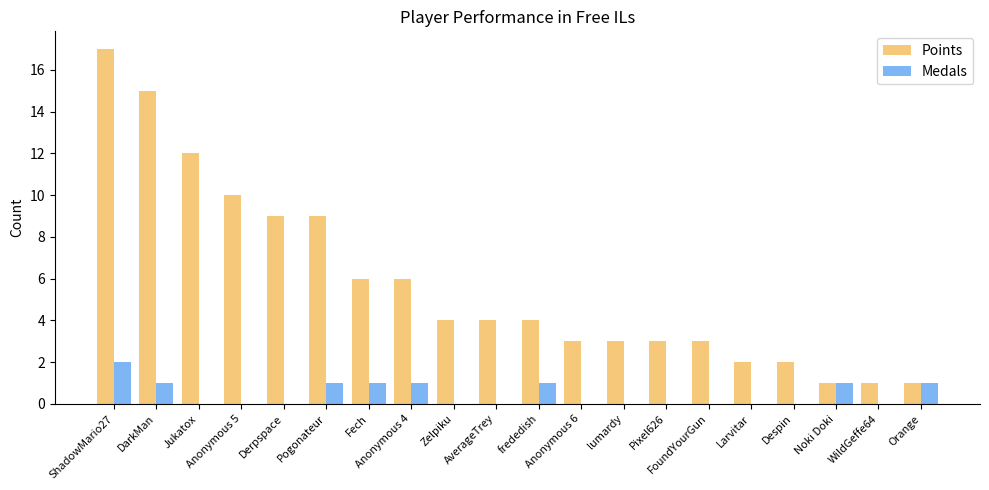

What is the sum of all Medals values?

9